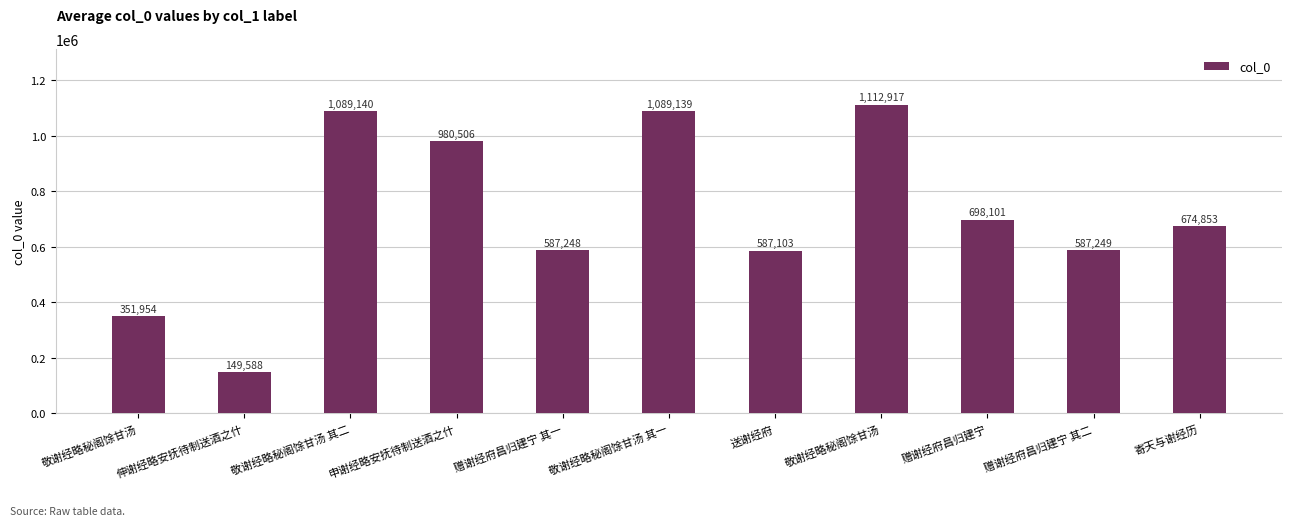

What is the label of the 3rd bar from the left?

敬谢经略秘阁馀甘汤 其二